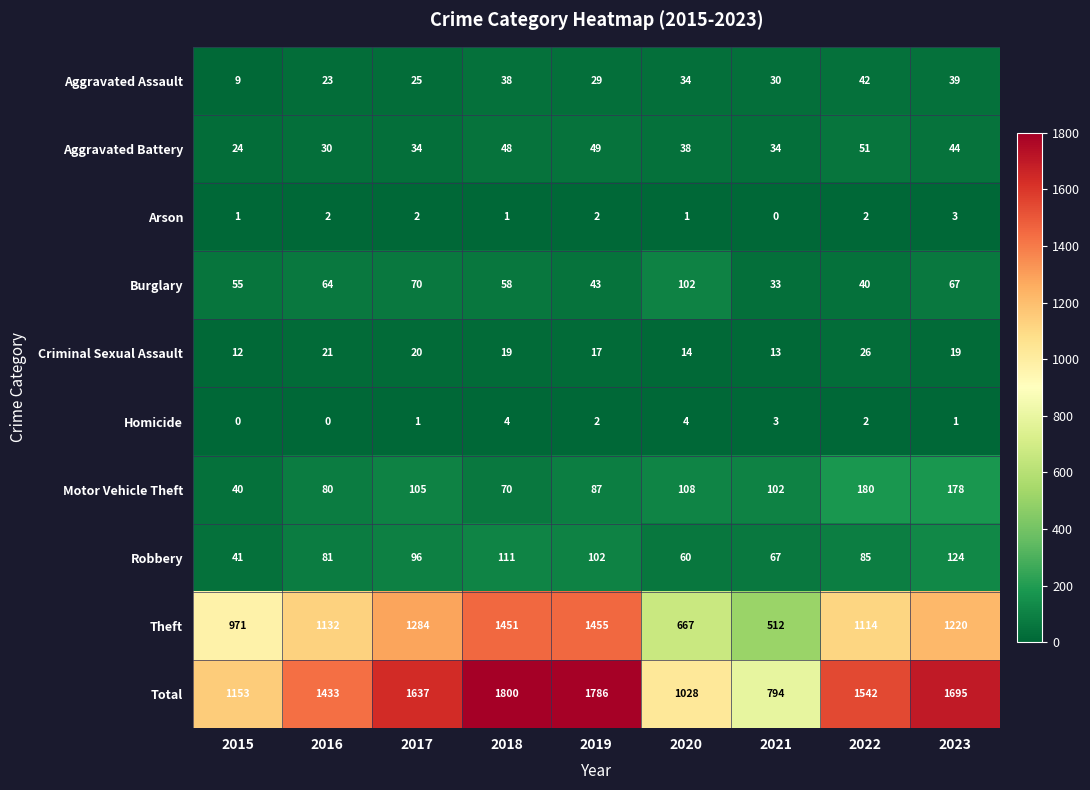

How many data points does each series have?

9